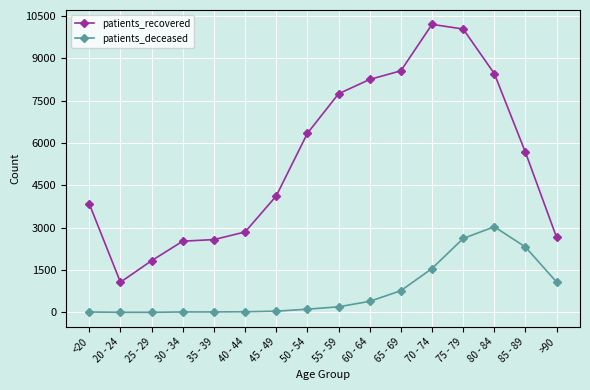

What is the label of the 1st point from the right?

>90